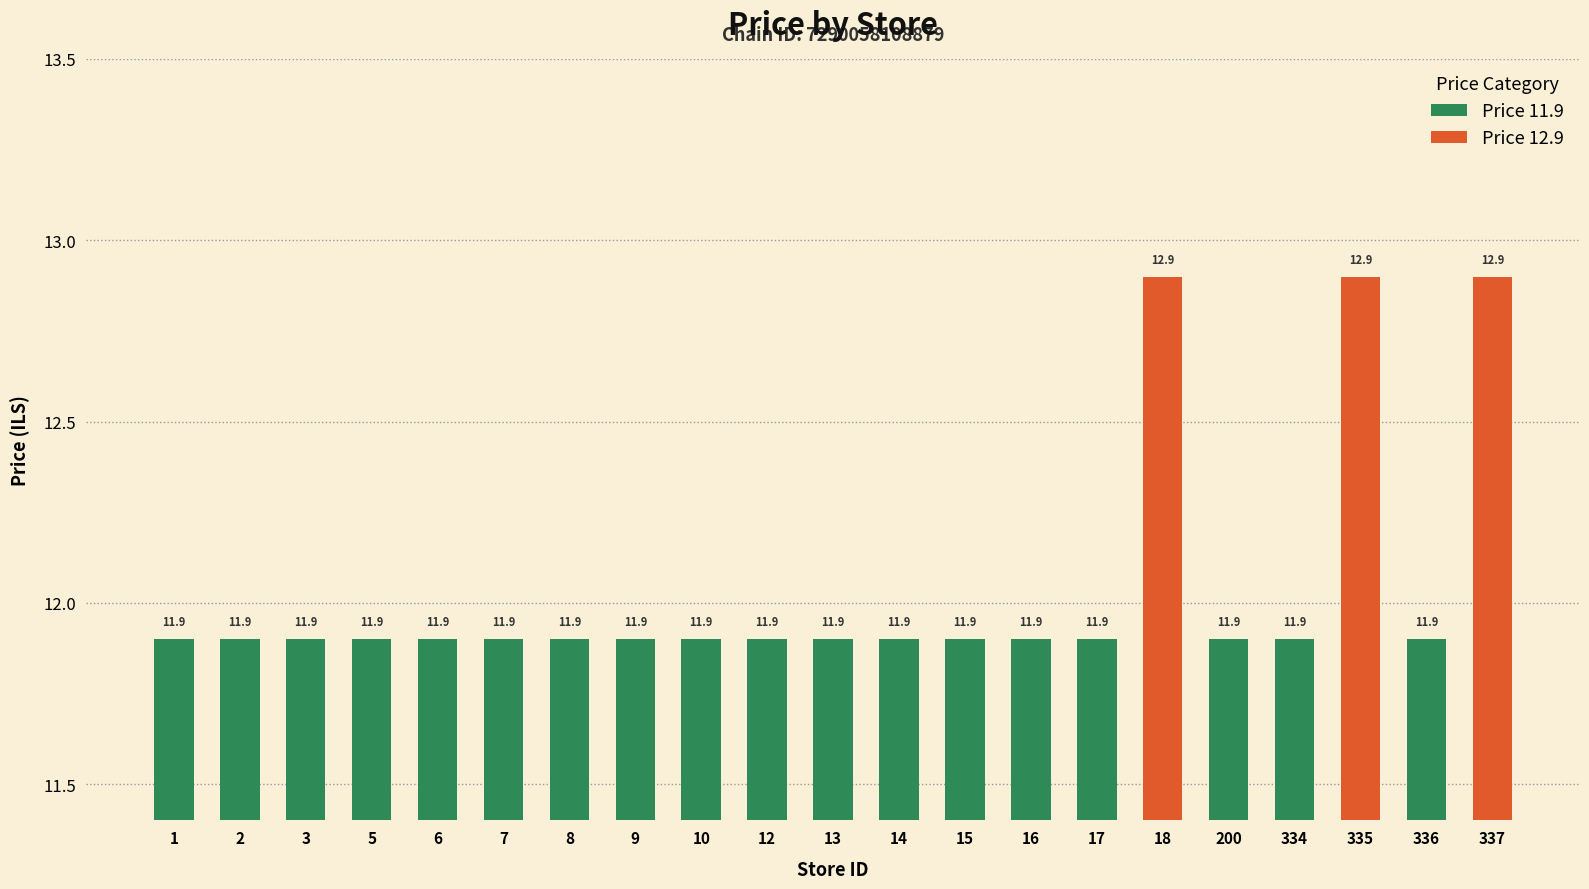

What is the ratio of the value at 200 to the value at 15?

1.0